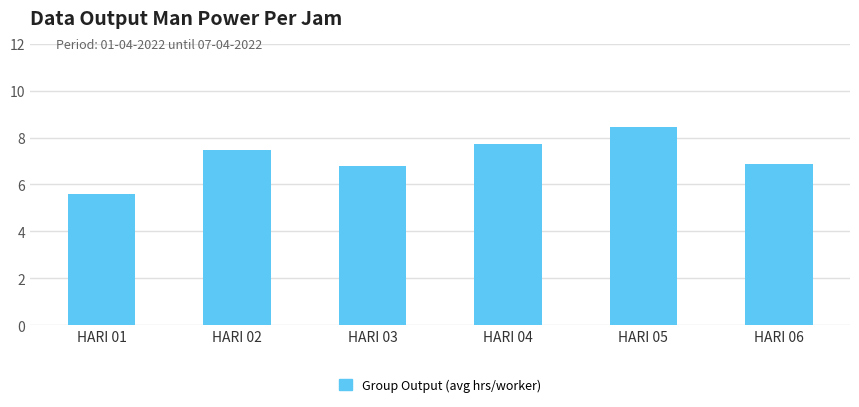

What is the change in value from HARI 04 to HARI 06?

-0.9